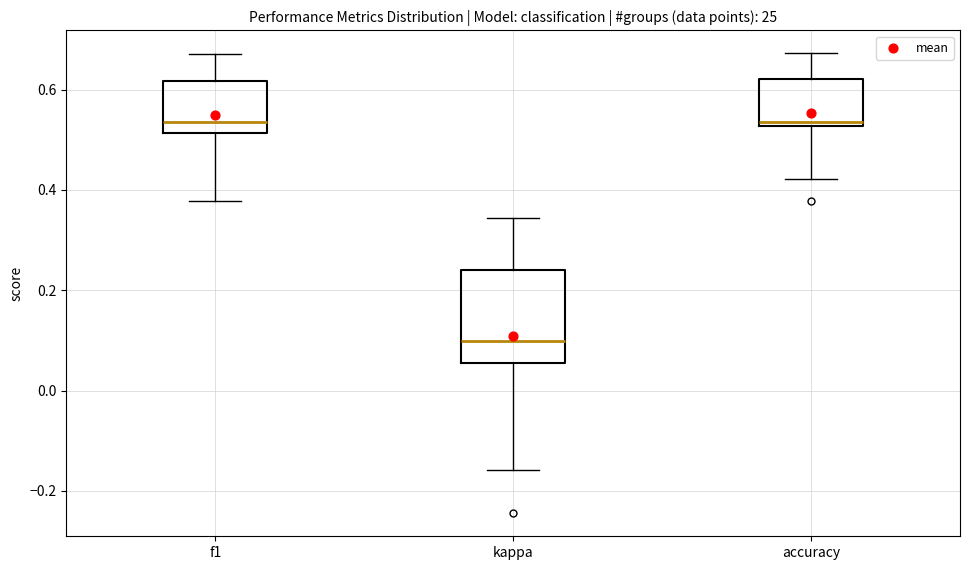

Reading left to right, read every box against the y-axis: the position of its median line, the range the box covers, and the ends of its whiskers. The values are not printed on the chart, so give them approximately, as read against the axis.

f1: median 0.54, box 0.52 to 0.62, whiskers 0.38 to 0.68
kappa: median 0.10, box 0.06 to 0.24, whiskers -0.16 to 0.34
accuracy: median 0.54, box 0.52 to 0.62, whiskers 0.42 to 0.68